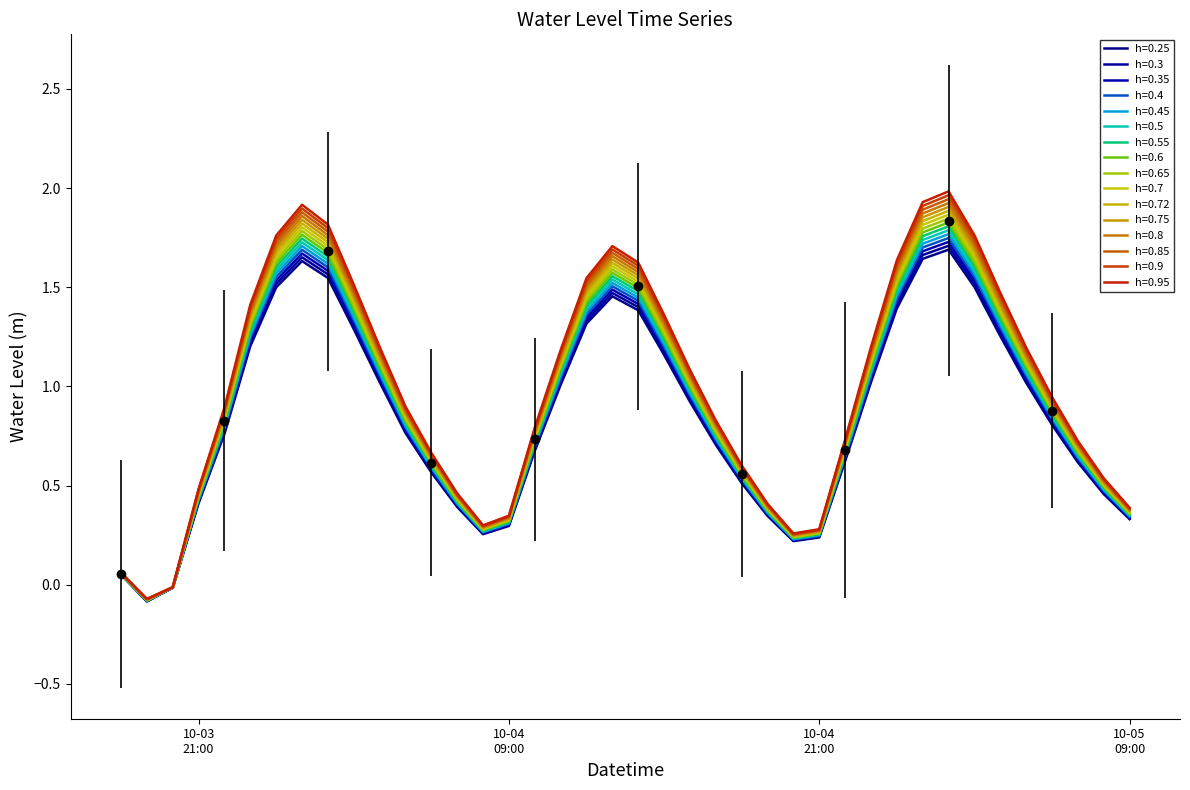

Count the number of data series in this chart.

16